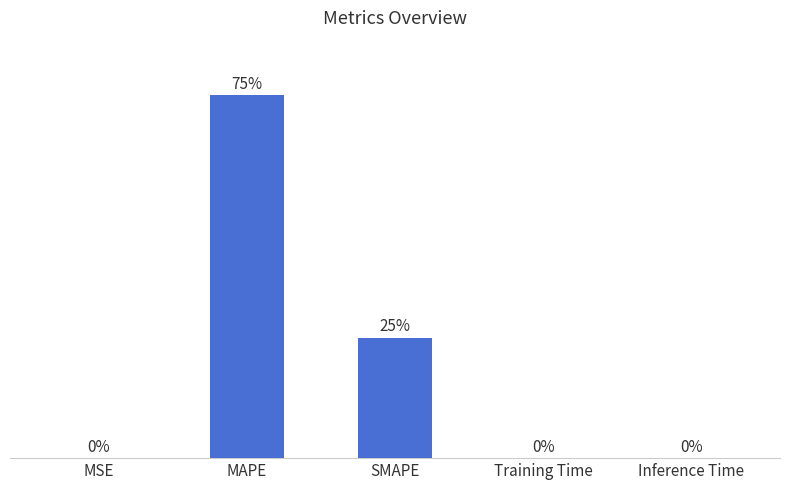

Which has a higher value, MSE or MAPE?

MAPE